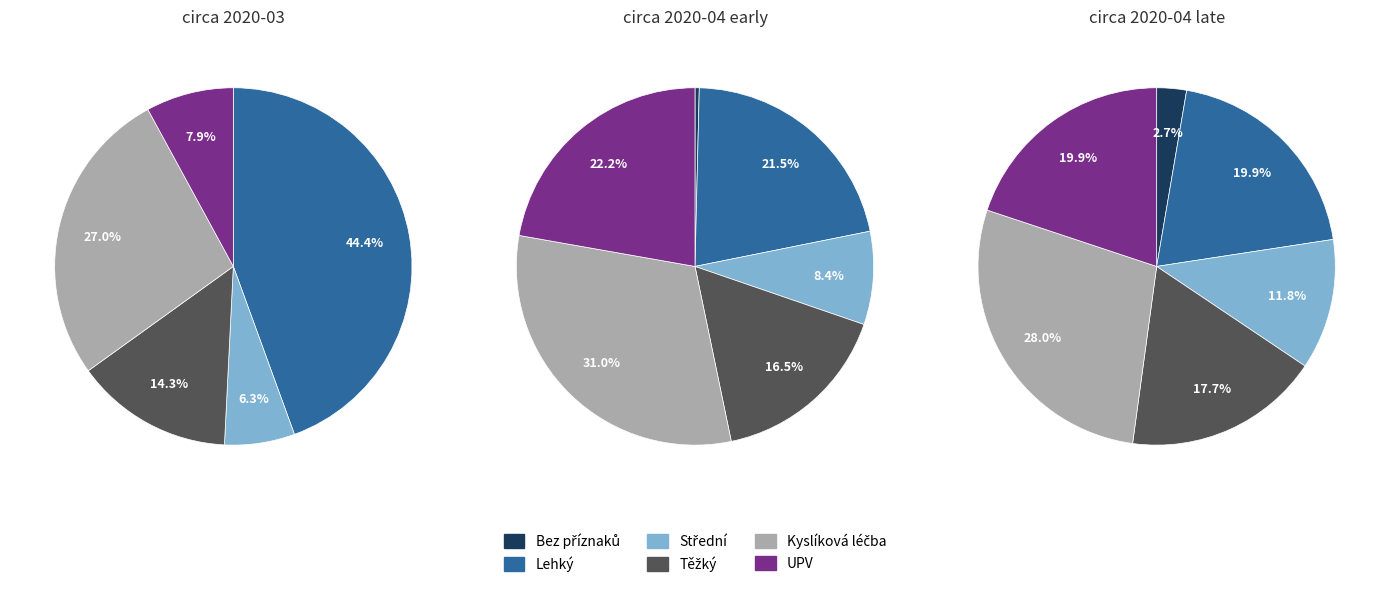

How much of the chart is everything except 5?

100.0%